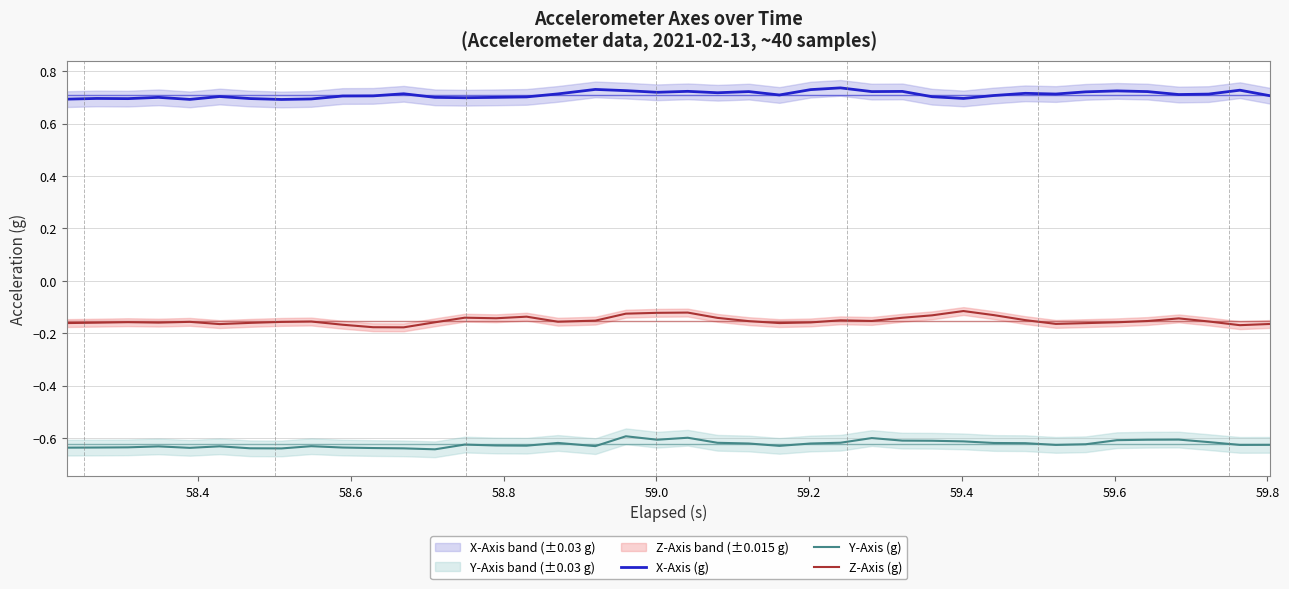

Reading left to right, extract all data points from this chart.

X-Axis (g): 0.7	0.7	0.7	0.7	0.7	0.7	0.7	0.7	0.7	0.7	0.7	0.7	0.7	0.7	0.7	0.7	0.7	0.7	0.7	0.7	0.7	0.7	0.7	0.7	0.7	0.7	0.7	0.7	0.7	0.7	0.7	0.7	0.7	0.7	0.7	0.7	0.7	0.7	0.7	0.7
Y-Axis (g): -0.6	-0.6	-0.6	-0.6	-0.6	-0.6	-0.6	-0.6	-0.6	-0.6	-0.6	-0.6	-0.6	-0.6	-0.6	-0.6	-0.6	-0.6	-0.6	-0.6	-0.6	-0.6	-0.6	-0.6	-0.6	-0.6	-0.6	-0.6	-0.6	-0.6	-0.6	-0.6	-0.6	-0.6	-0.6	-0.6	-0.6	-0.6	-0.6	-0.6
Z-Axis (g): -0.2	-0.2	-0.2	-0.2	-0.2	-0.2	-0.2	-0.2	-0.2	-0.2	-0.2	-0.2	-0.2	-0.1	-0.1	-0.1	-0.2	-0.2	-0.1	-0.1	-0.1	-0.1	-0.2	-0.2	-0.2	-0.2	-0.2	-0.1	-0.1	-0.1	-0.1	-0.2	-0.2	-0.2	-0.2	-0.2	-0.1	-0.2	-0.2	-0.2